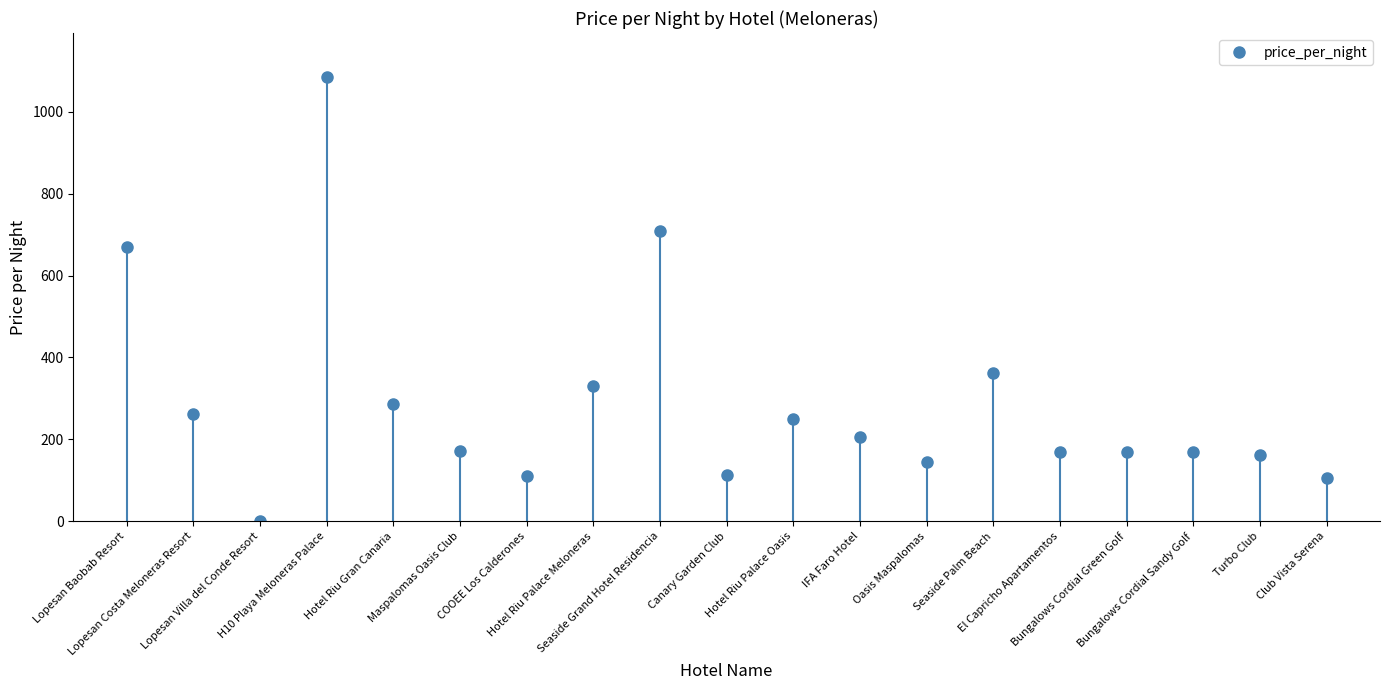

True or false: the data shows 168 at Bungalows Cordial Green Golf.

True